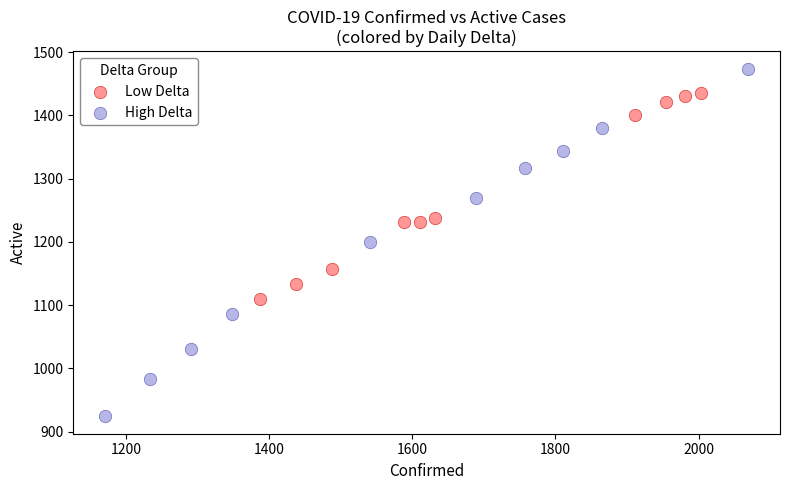

Which series contains the highest Y value?

High Delta